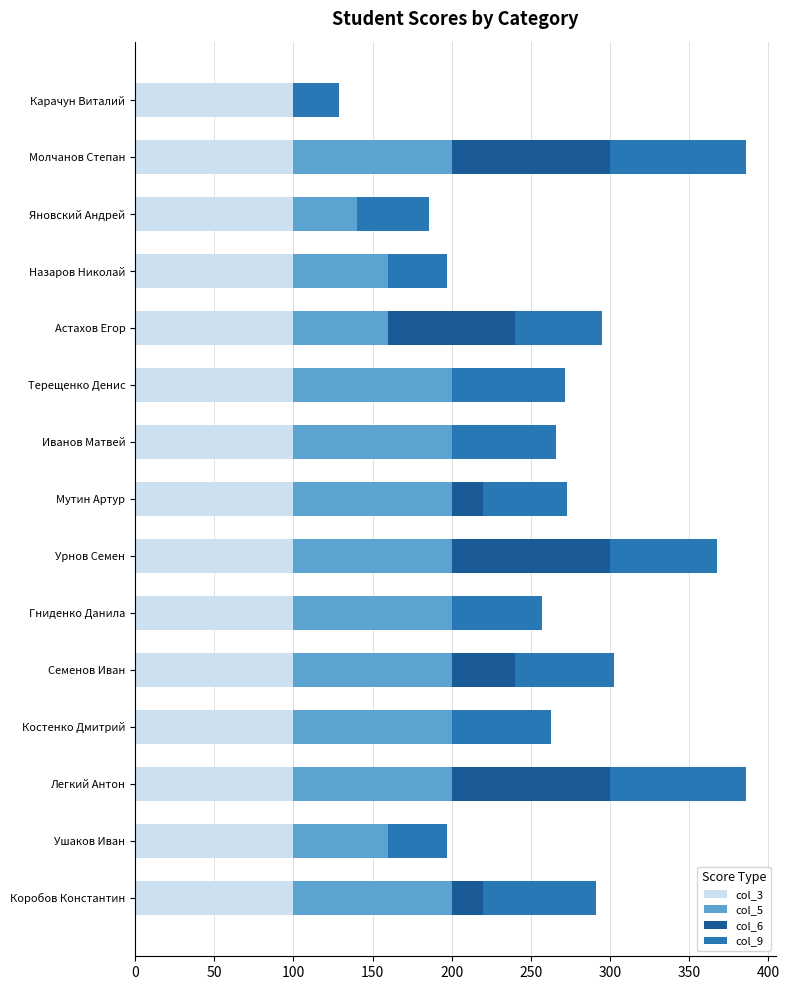

True or false: col_3 has a value of 141.0 at Гниденко Данила.

False